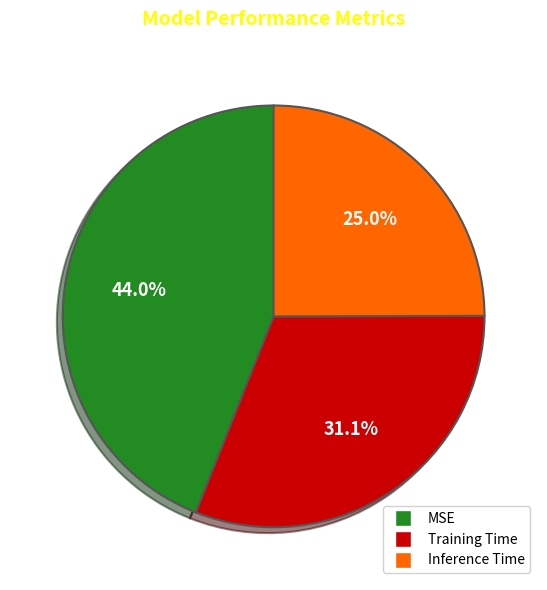

To the nearest percent, what is the average slice percentage?

33%